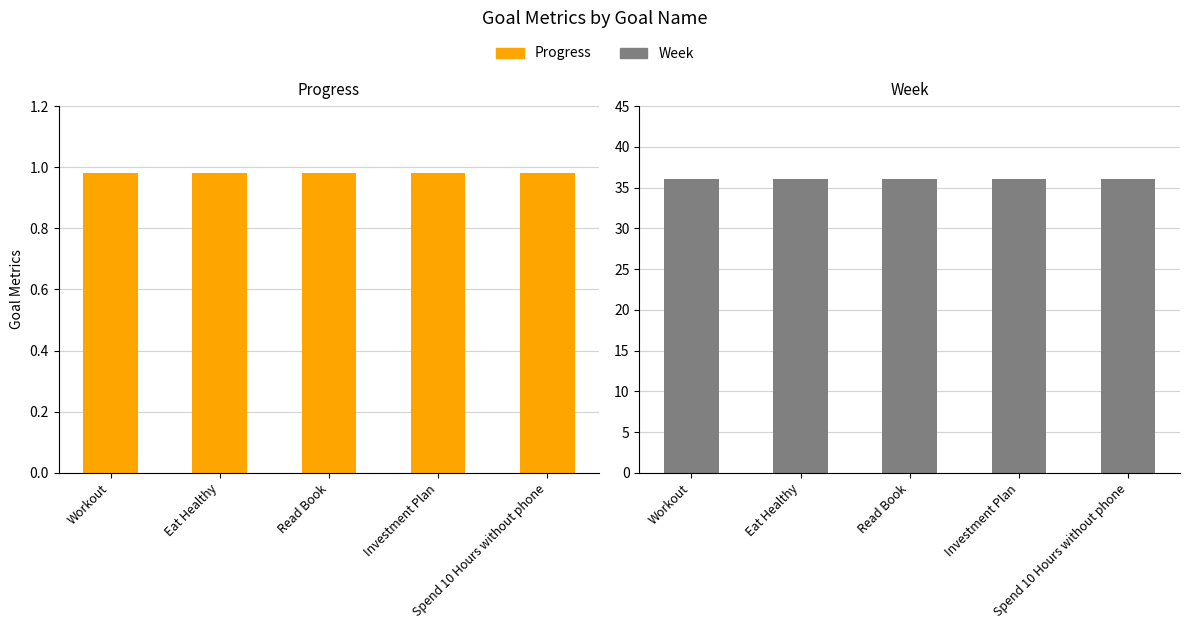

What is the value of the Week bar at the 3rd from the left?

36.0